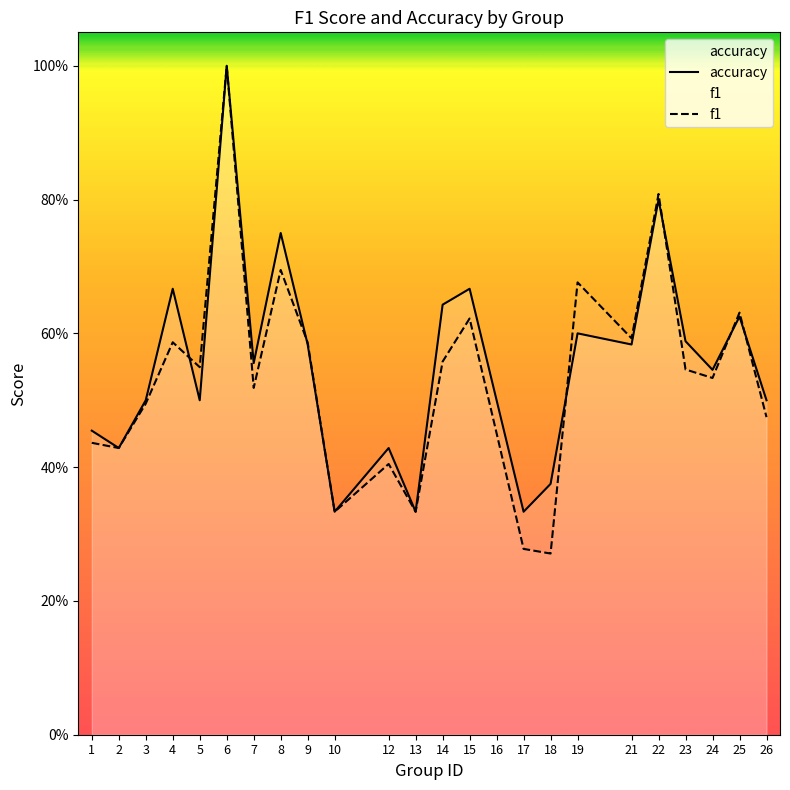

Is it true that accuracy equals 0.7 at 26?

False